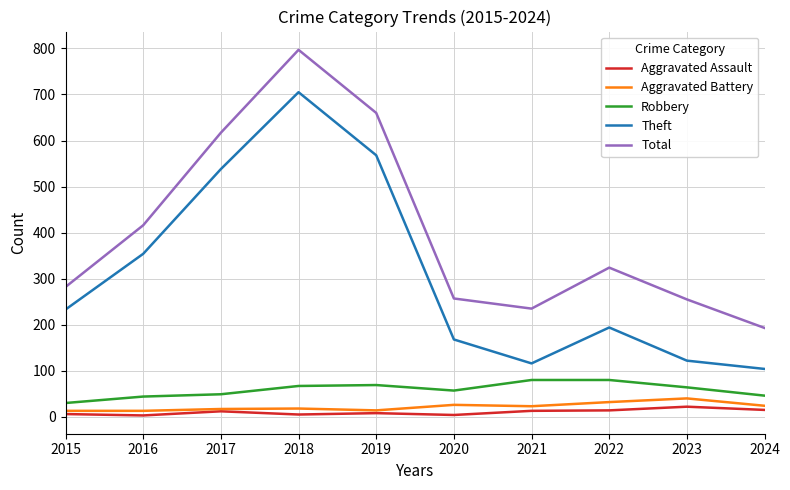

At which category is the sum across all series the highest?

2018